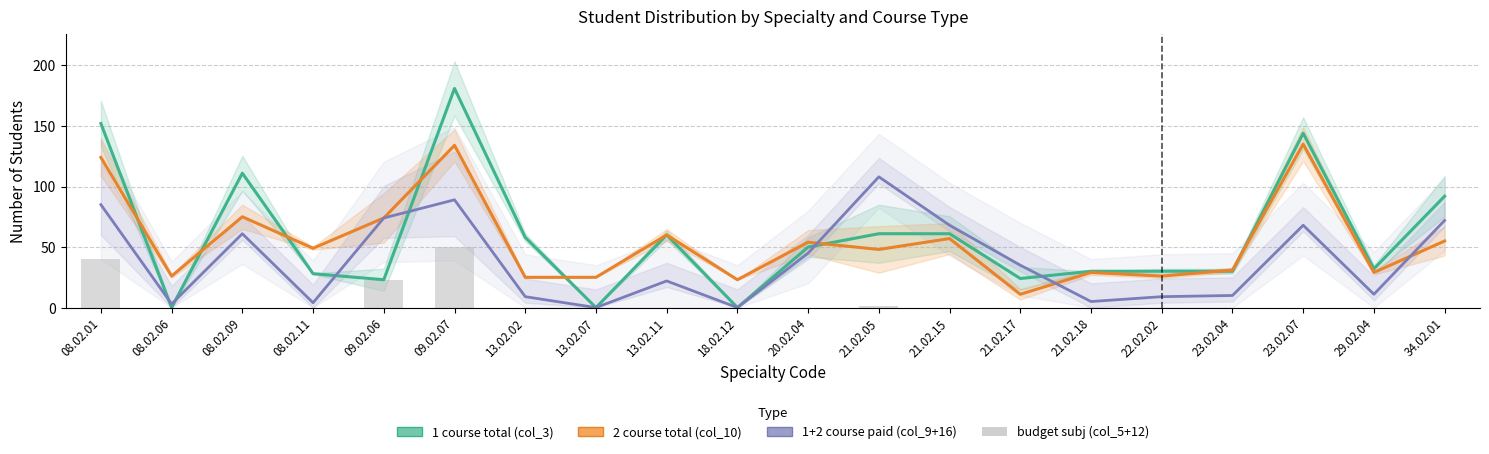

What are all the series names shown in the legend?

1 course total (col_3), 2 course total (col_10), 1+2 course paid (col_9+16), budget subj (col_5+12)